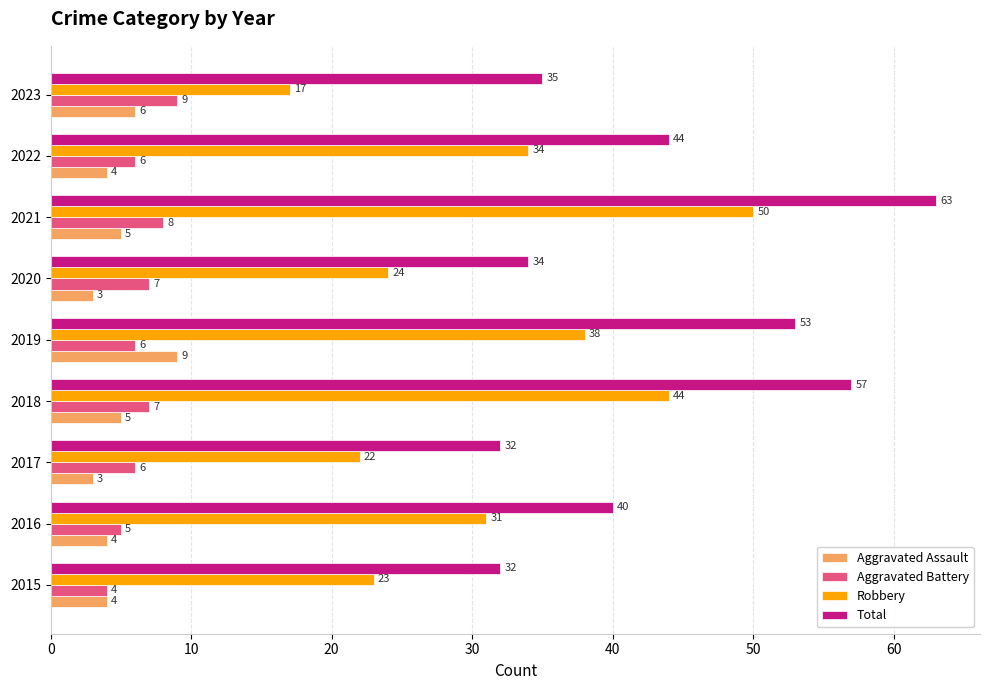

Between 2021 and 2023, which series saw the biggest shift?

Robbery